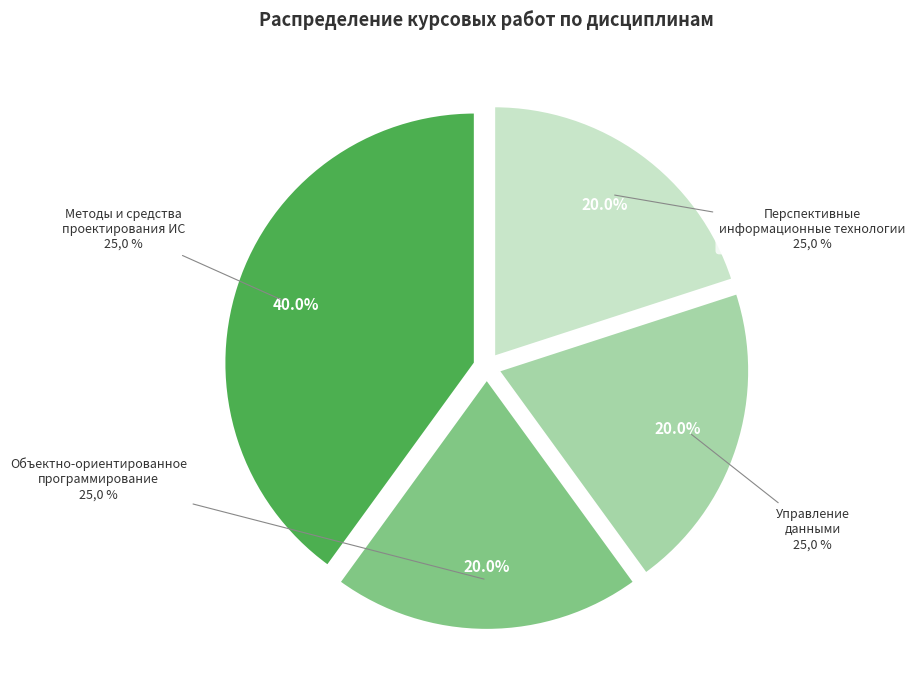

To the nearest percent, what is the combined percentage of Объектно-ориентированное программирование and Перспективные информационные технологии?

40%